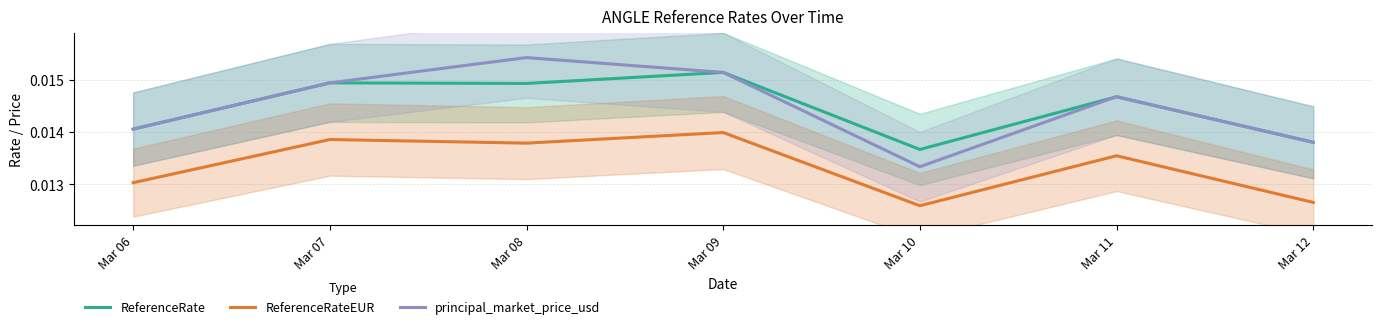

Between Mar 11 and Mar 10, which is larger?

Mar 11